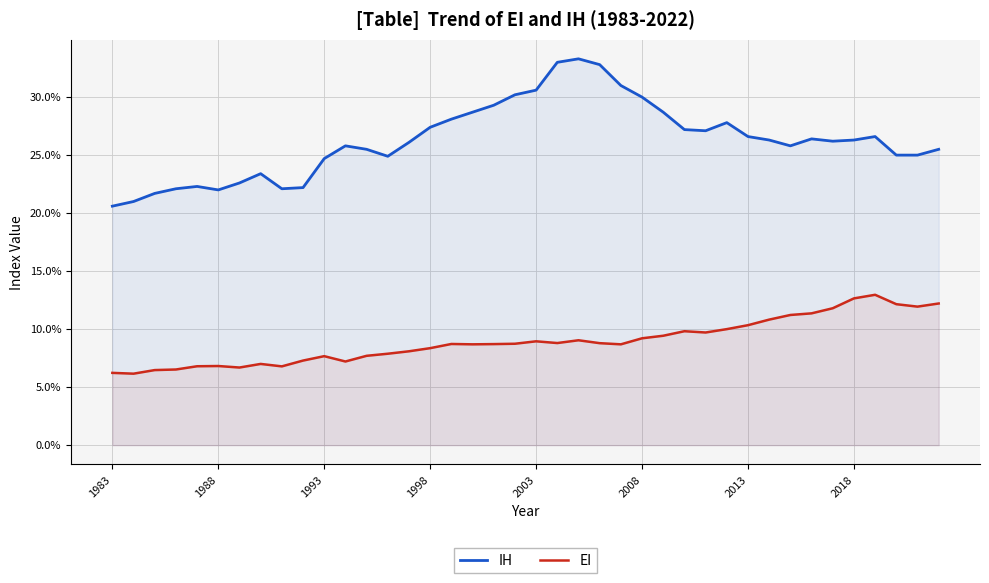

True or false: IH has more than 1 interior local peaks.

True